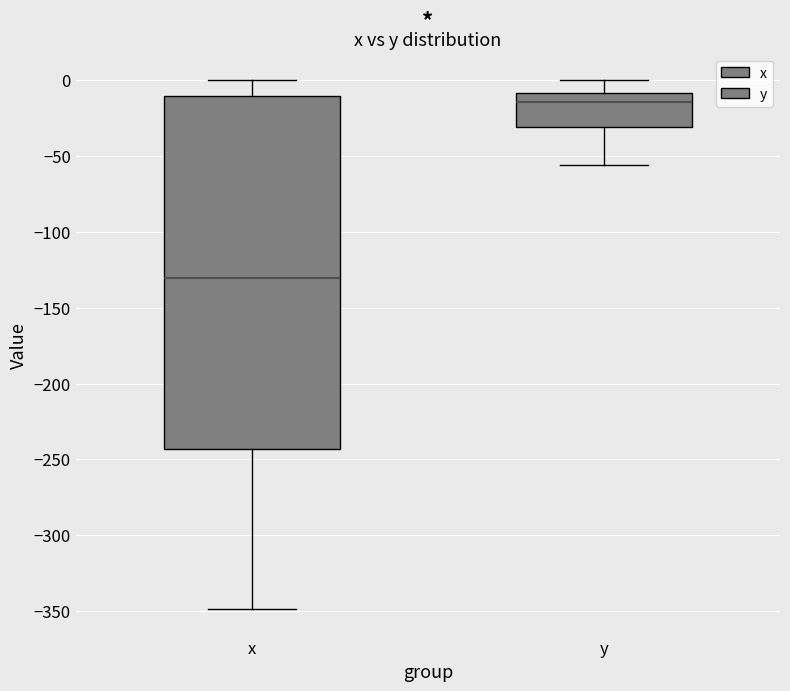

Reading left to right, transcribe this box plot: for each box, give where its median line is, the range the box spans, and where its two whiskers end, as read against the y-axis. The values are not printed on the chart, so give them approximately, as read against the axis.

x: median -130, box -245 to -10, whiskers -350 to 0
y: median -15, box -30 to -10, whiskers -55 to 0